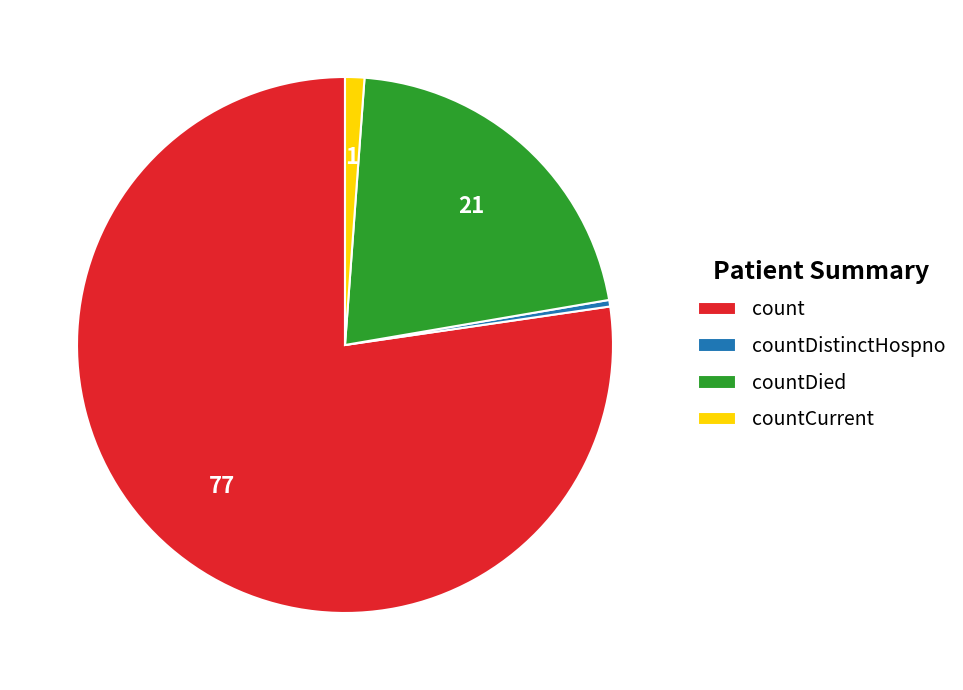

True or false: countDistinctHospno accounts for 0% of the total.

True